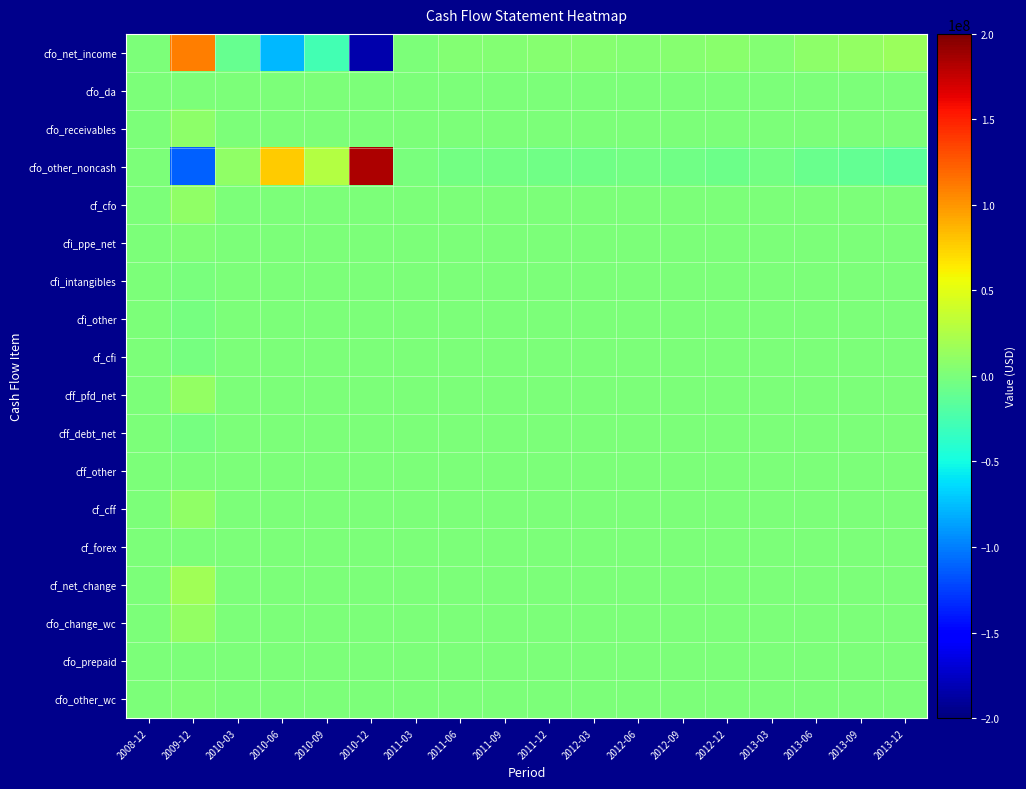

At which category does the chart reach its peak across all series?

2010-12